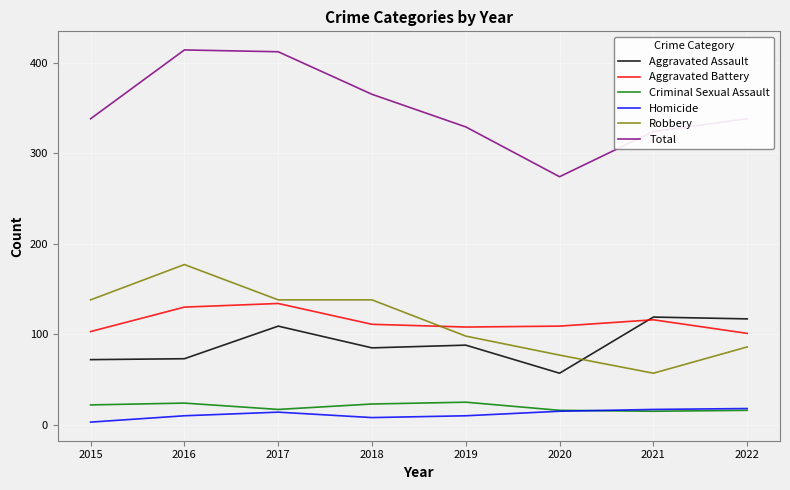

Rank the series by their maximum value, from highest to lowest.

Total, Robbery, Aggravated Battery, Aggravated Assault, Criminal Sexual Assault, Homicide